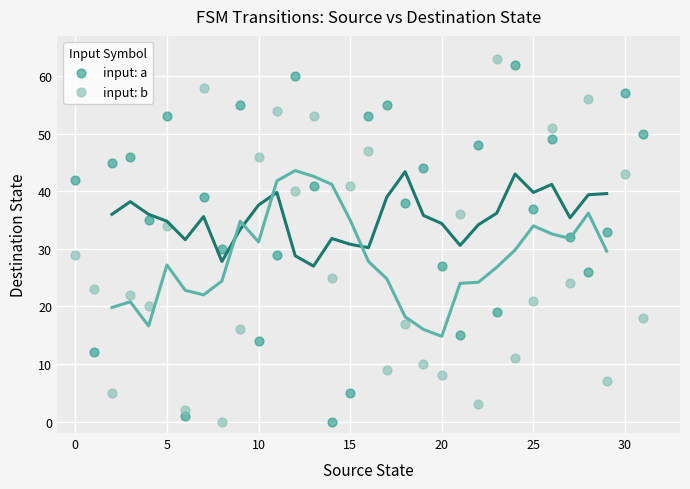

Across all data points, what is the range of Y values (max minus min)?

63